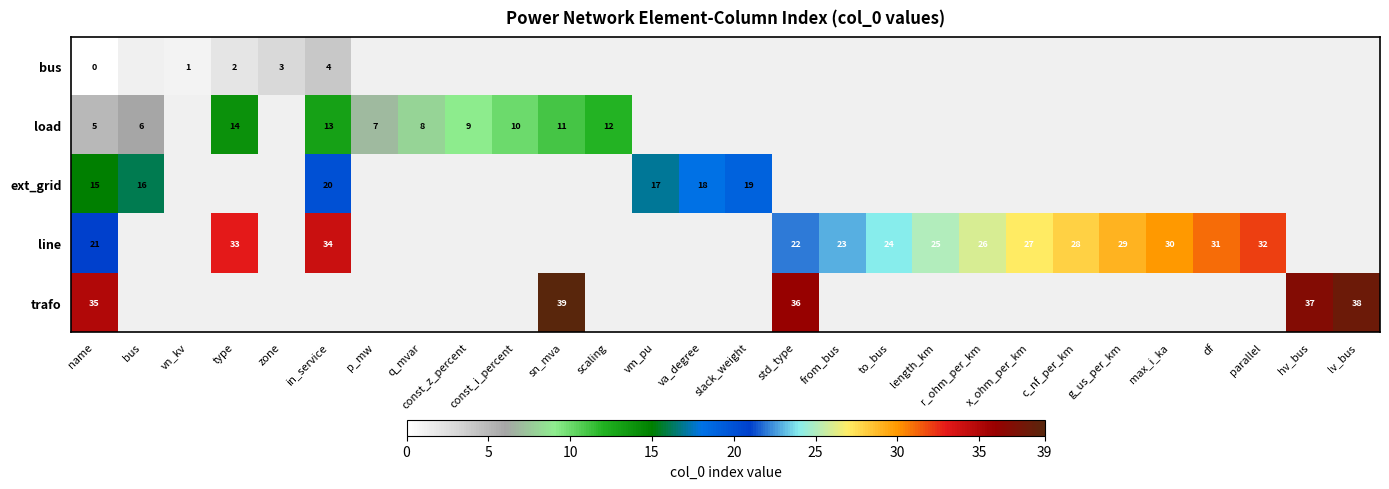

At which category does the chart reach its minimum across all series?

name